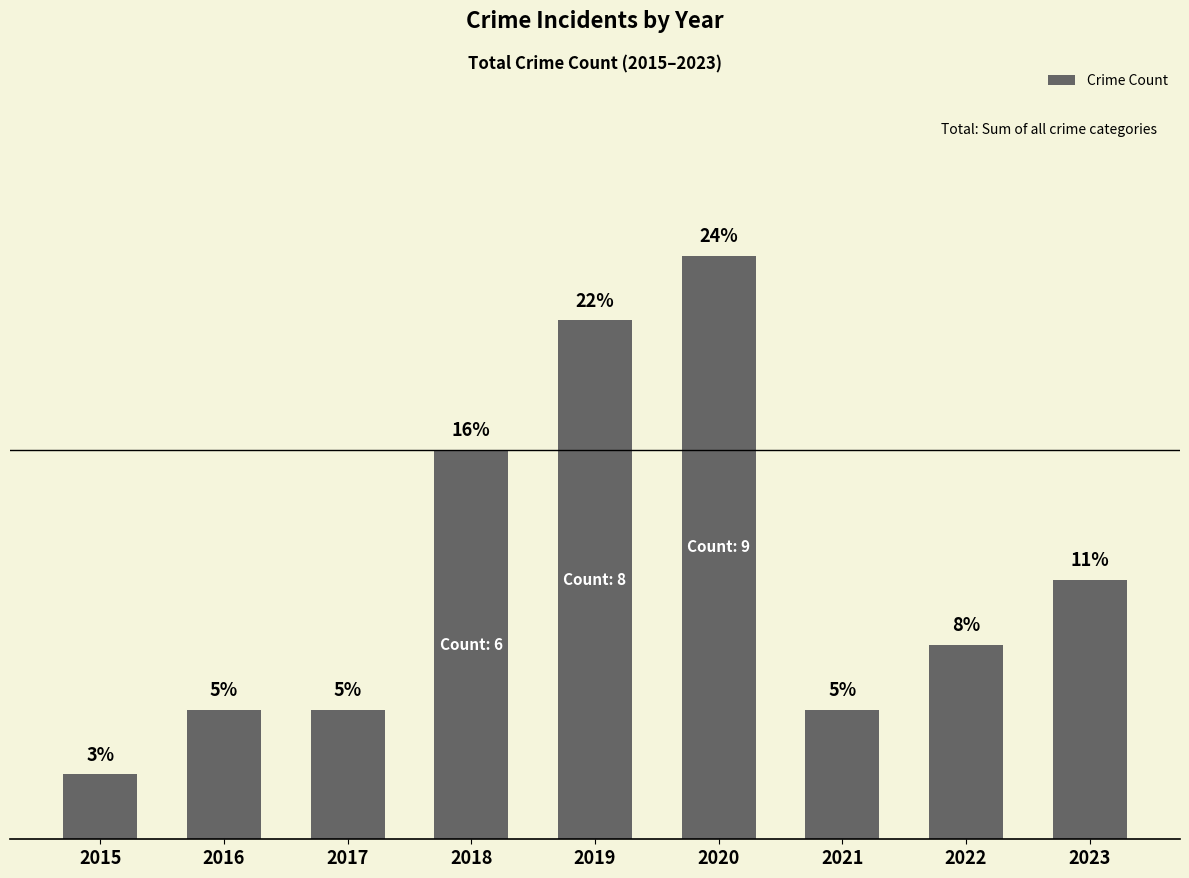

Reading left to right, transcribe all the data shown in this chart.

2015=1	2016=2	2017=2	2018=6	2019=8	2020=9	2021=2	2022=3	2023=4